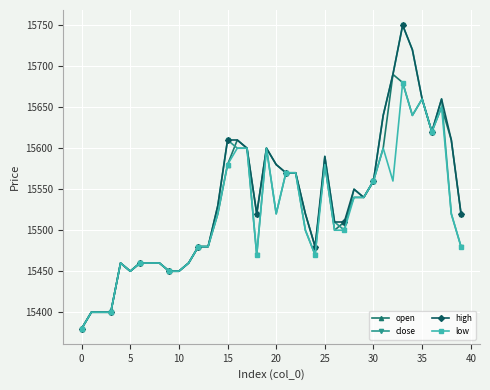

What is the value of the high point at the 17th from the left?

15610